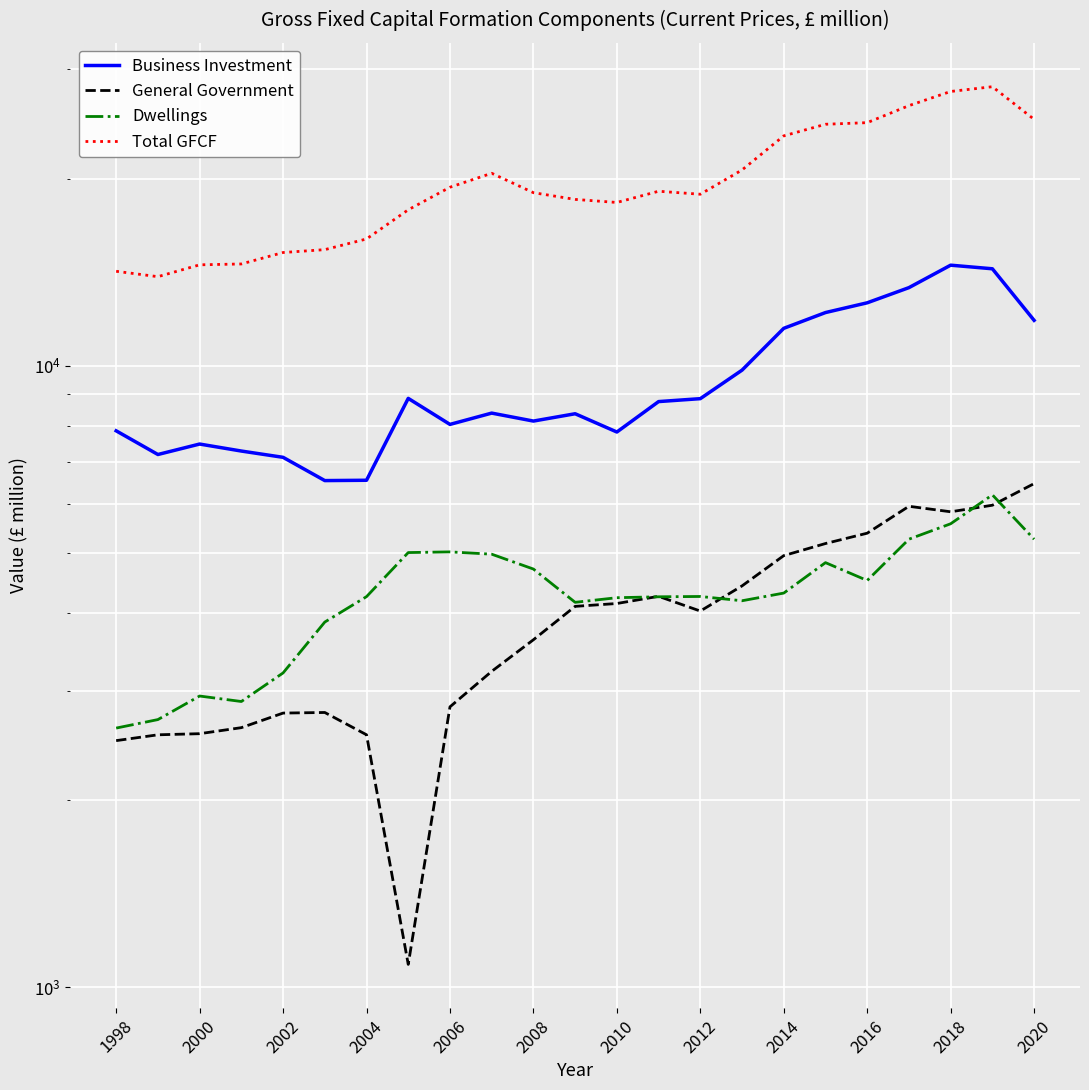

The Total GFCF series shows 24917.3 at 2020. True or false?

True